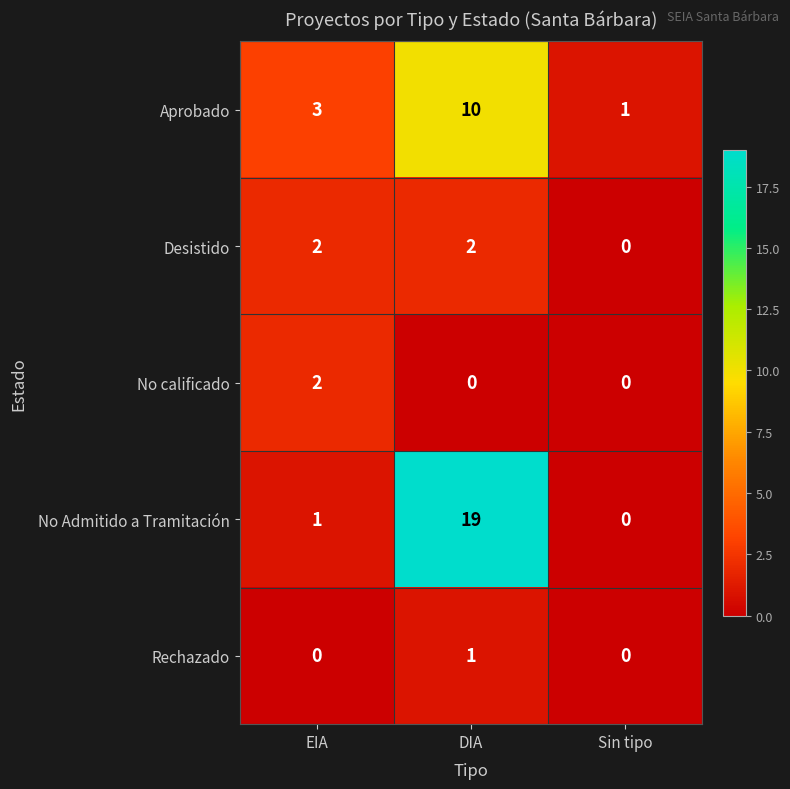

List the labels in order of No Admitido a Tramitación value, smallest first.

Sin tipo, EIA, DIA